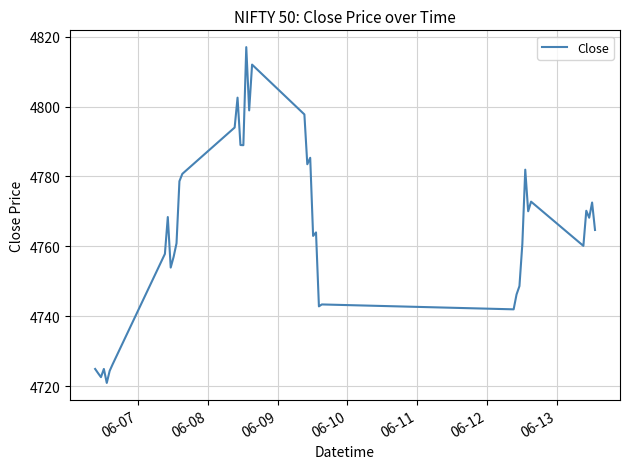

What is the difference between the maximum and minimum values?

96.0